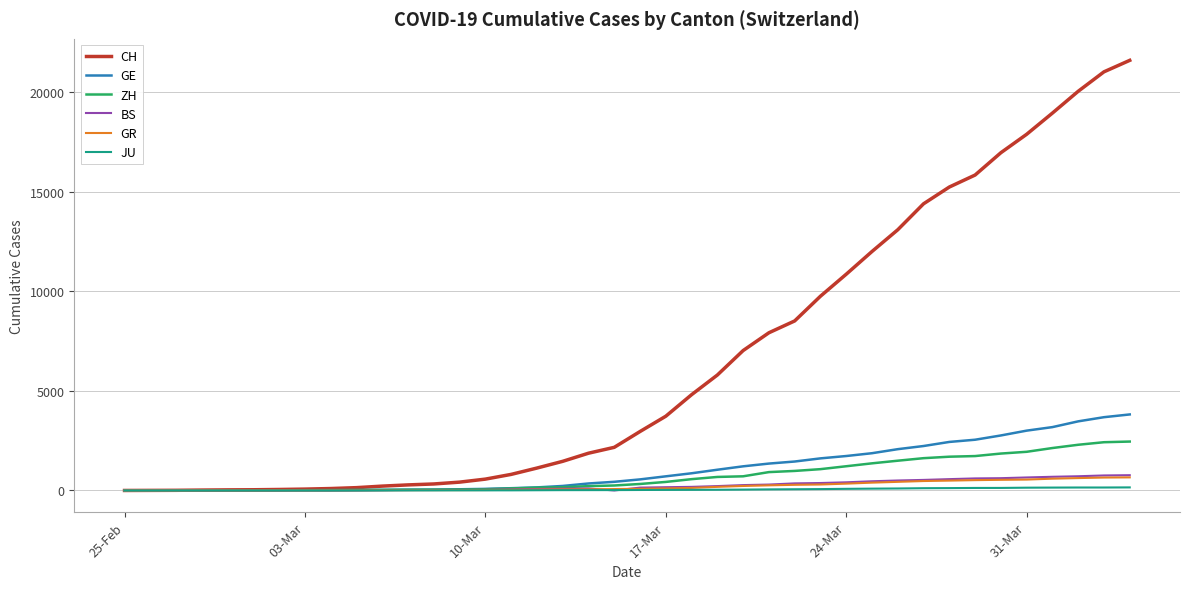

What is the maximum value shown in the chart?

21587